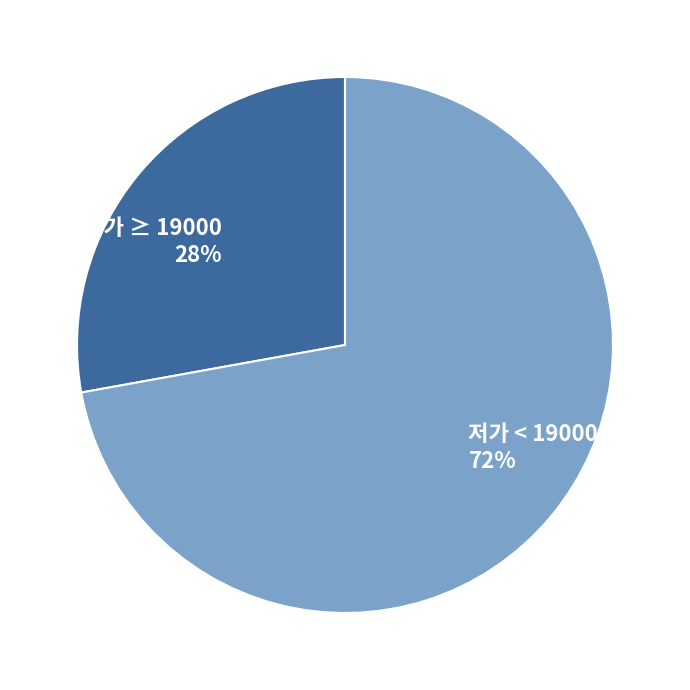

What is the largest slice in the pie chart?

저가 < 19000 72%